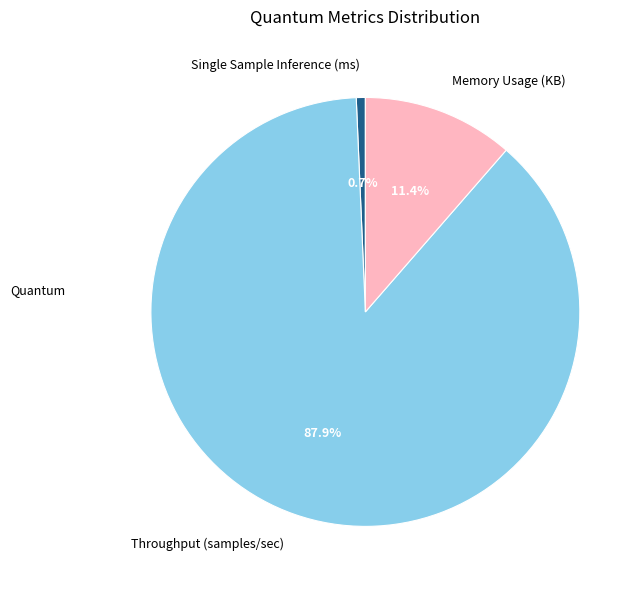

Is there any slice that represents more than half of the pie?

Yes